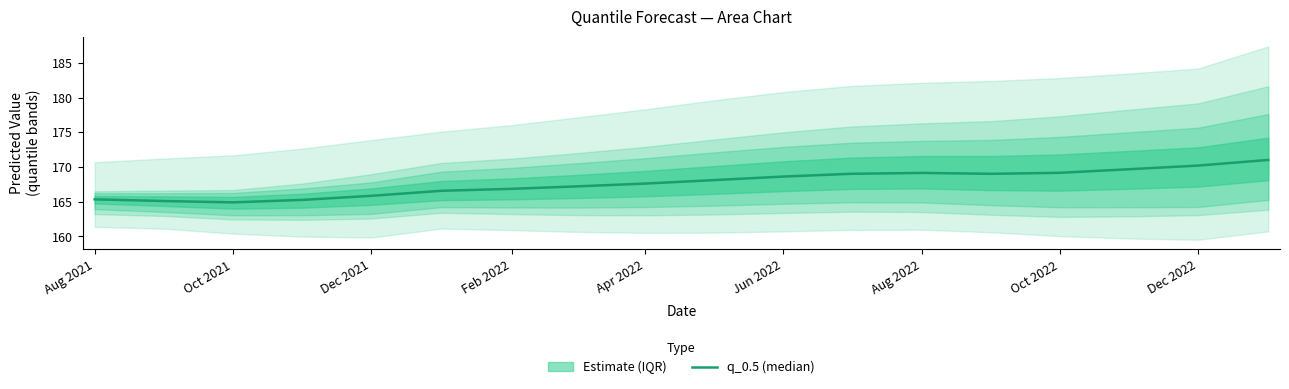

What is the change in value from Feb 2022 to 14?

+3.9